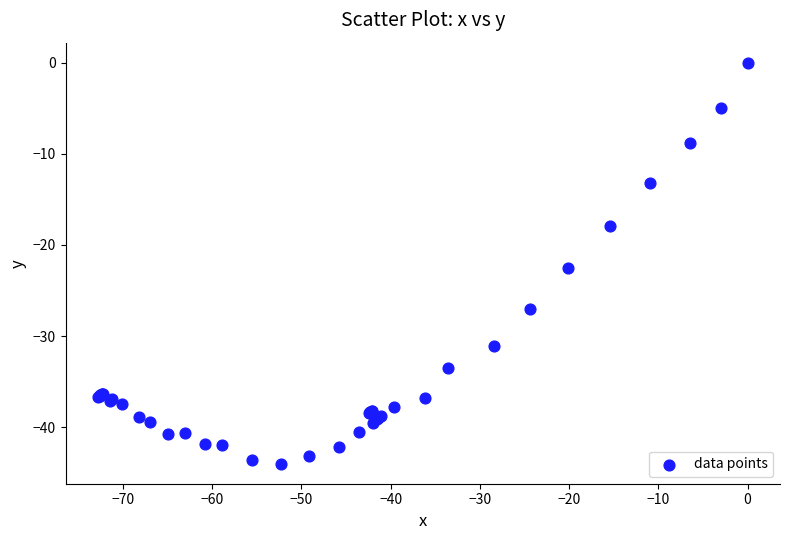

What Y value in the scatter plot is closest to -22?

-22.5